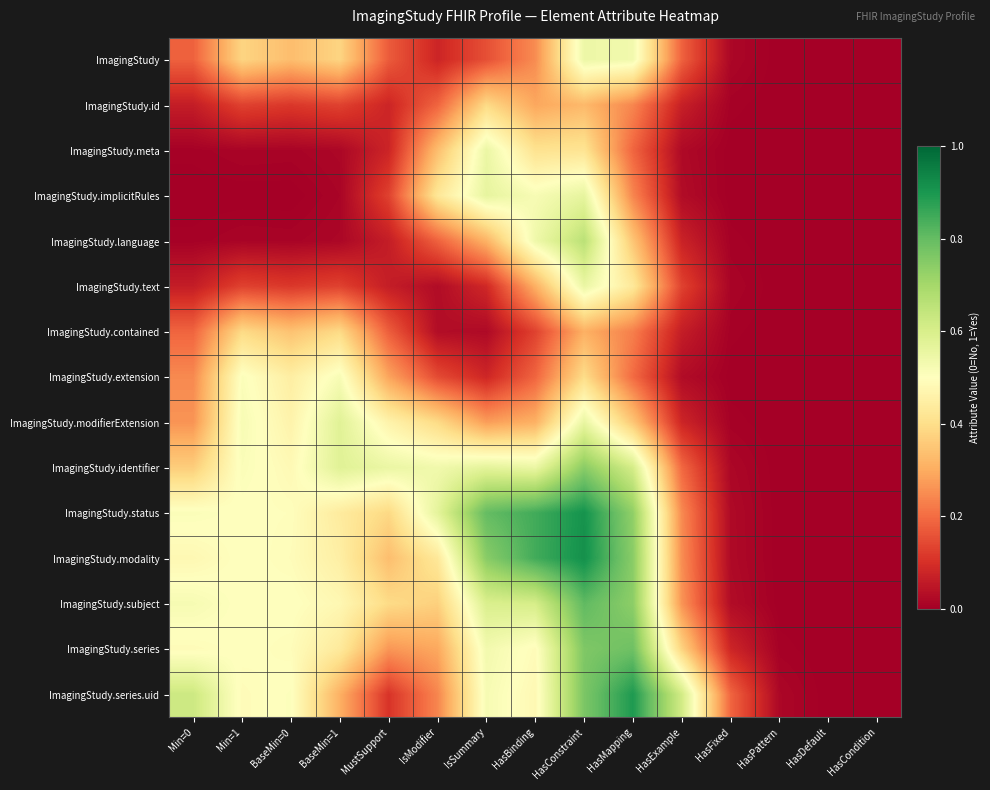

Rank the series at IsSummary from lowest to highest value.

ImagingStudy.contained, ImagingStudy.extension, ImagingStudy.text, ImagingStudy, ImagingStudy.modifierExtension, ImagingStudy.language, ImagingStudy.id, ImagingStudy.series.uid, ImagingStudy.series, ImagingStudy.meta, ImagingStudy.implicitRules, ImagingStudy.identifier, ImagingStudy.subject, ImagingStudy.modality, ImagingStudy.status